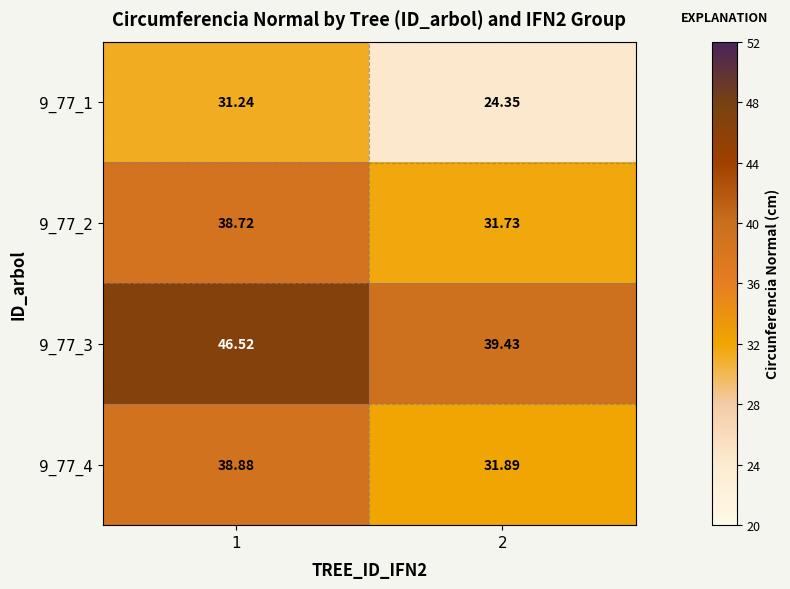

At how many categories does at least one series exceed 41?

1